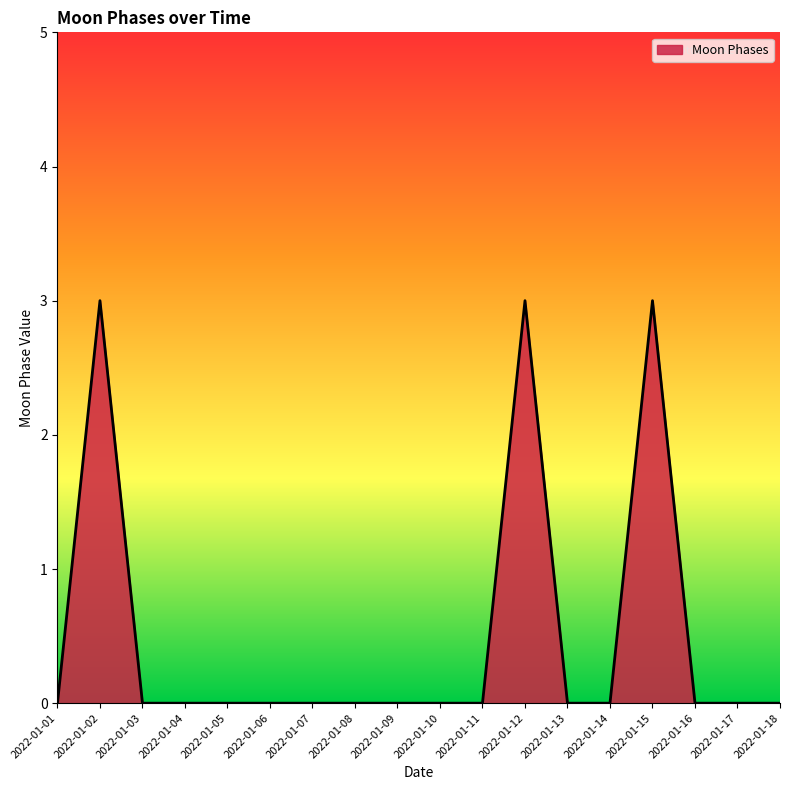

What is the maximum value shown in the chart?

3